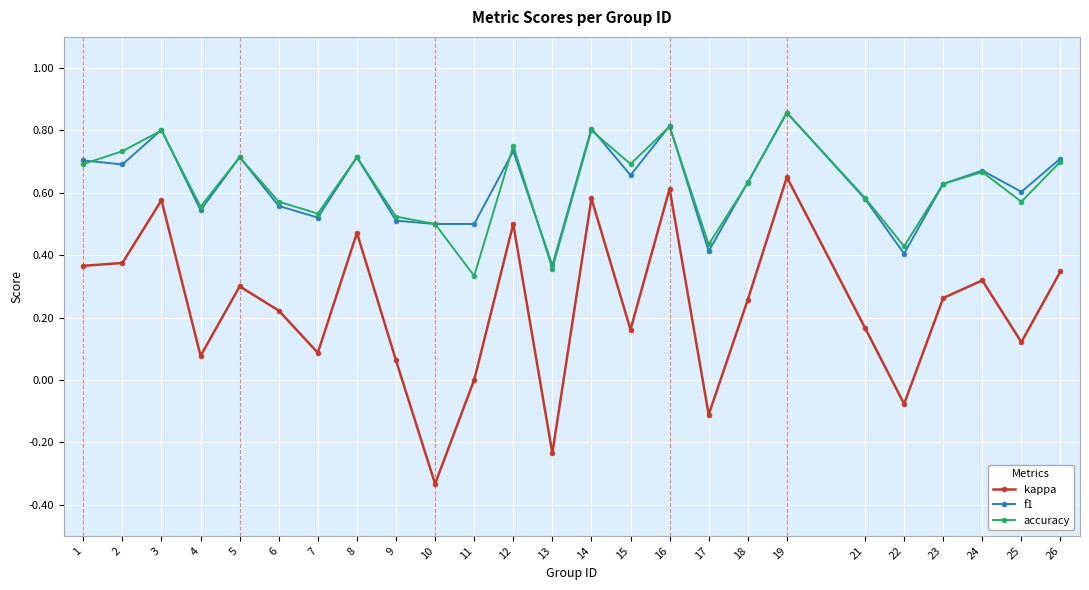

True or false: accuracy and kappa intersect in this chart.

False